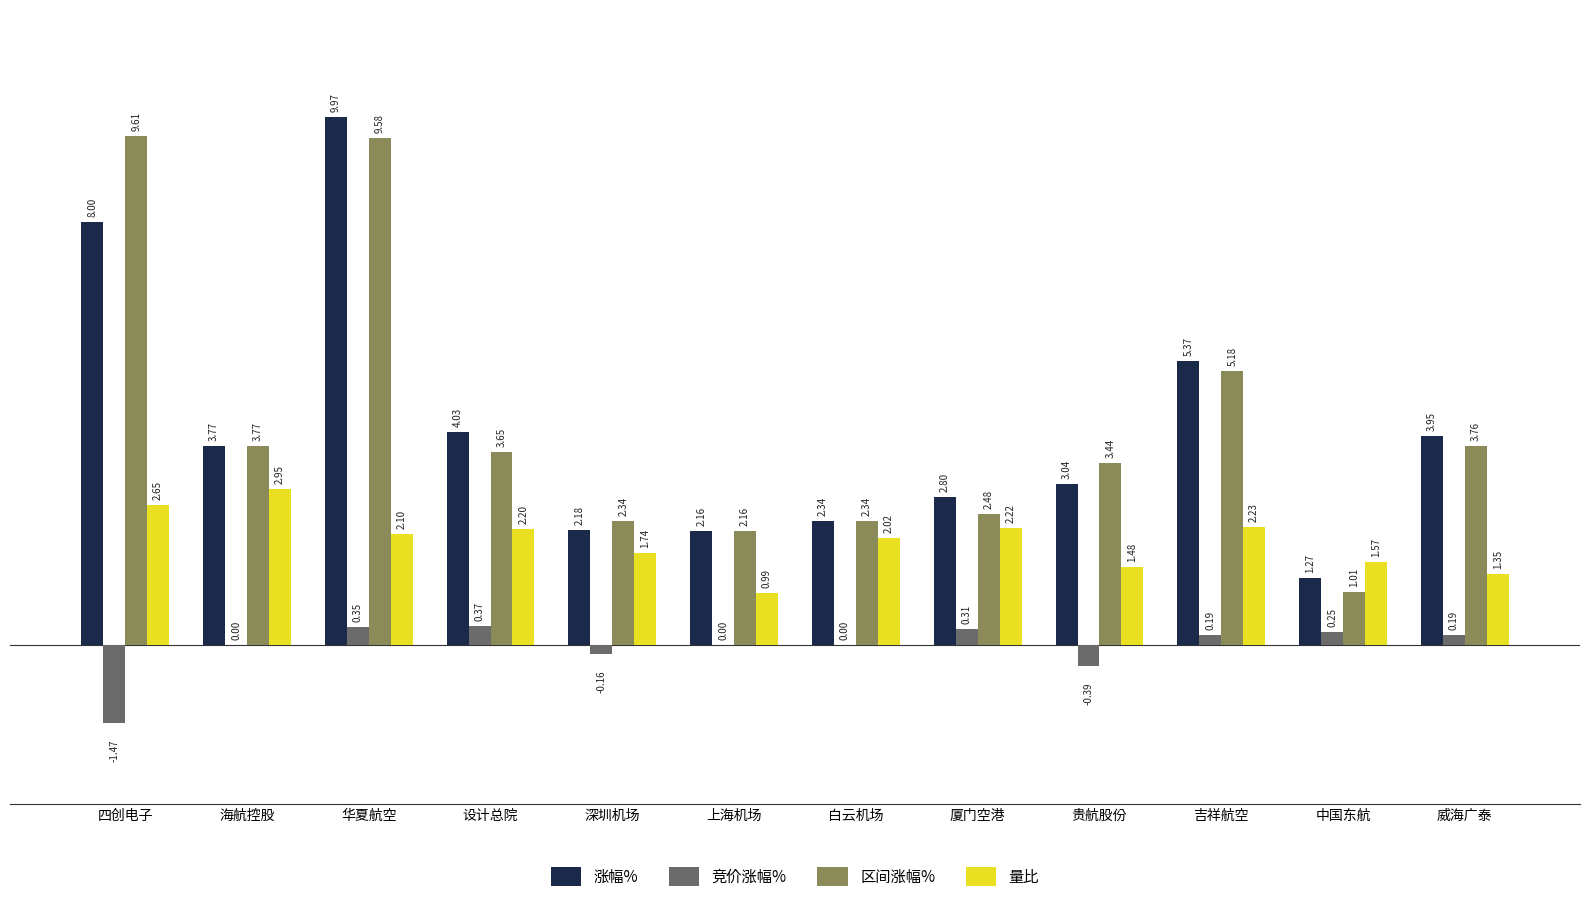

At which category is the sum across all series the highest?

华夏航空